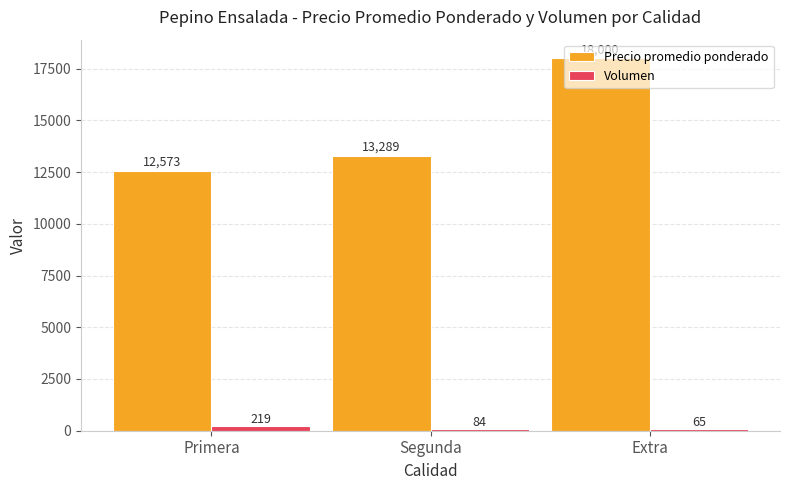

Reading left to right, list all the values displayed in this chart.

Precio promedio ponderado: 12573	13289	18000
Volumen: 219	84	65